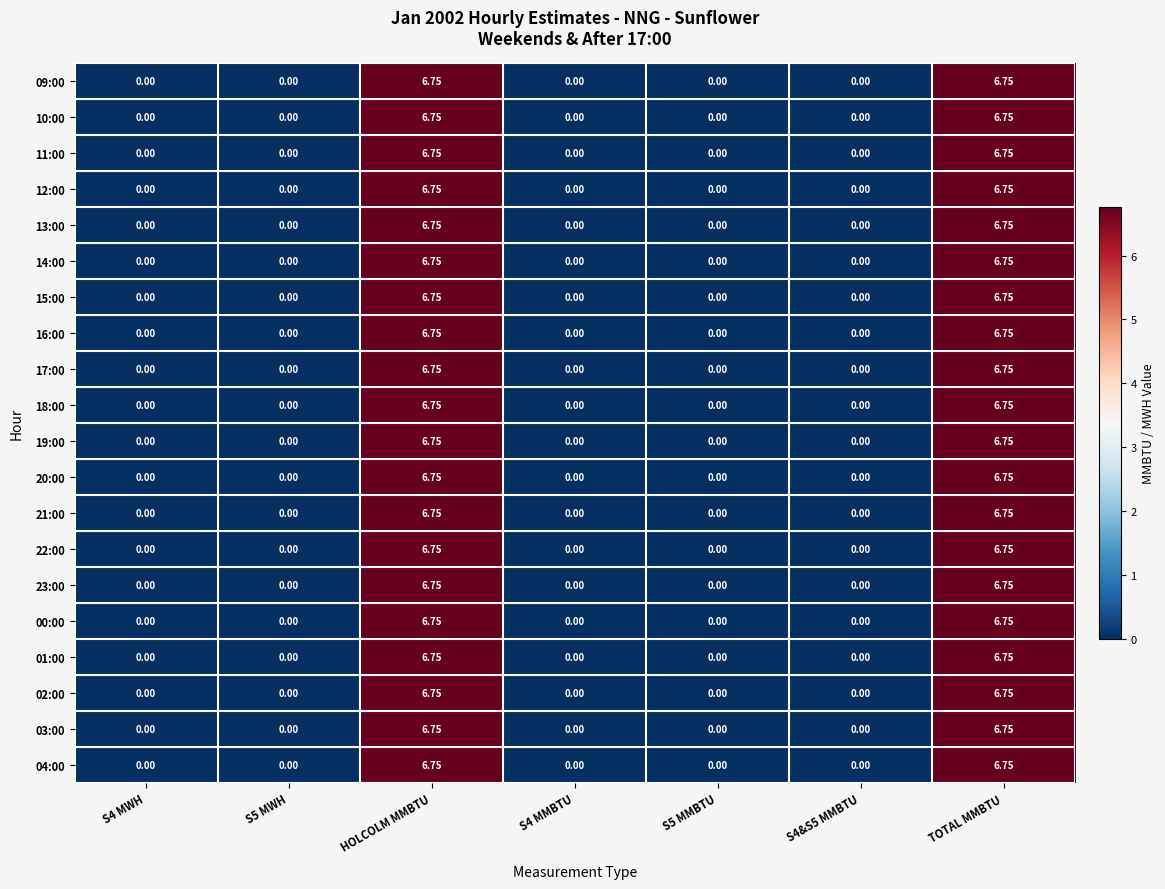

Is the value of 09:00 at S4 MMBTU greater than the value of 18:00 at HOLCOLM MMBTU?

No